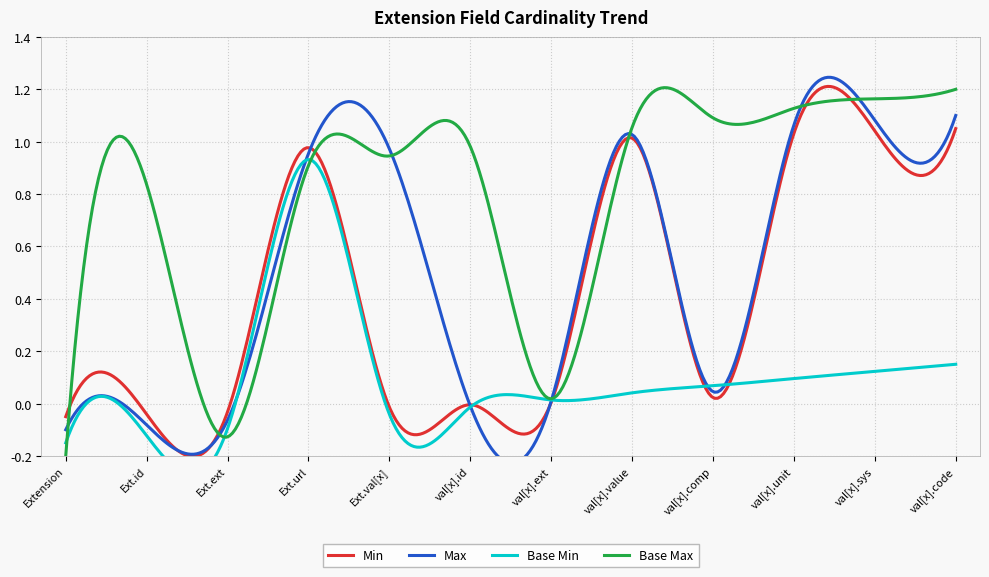

True or false: Base Min and Min intersect in this chart.

False